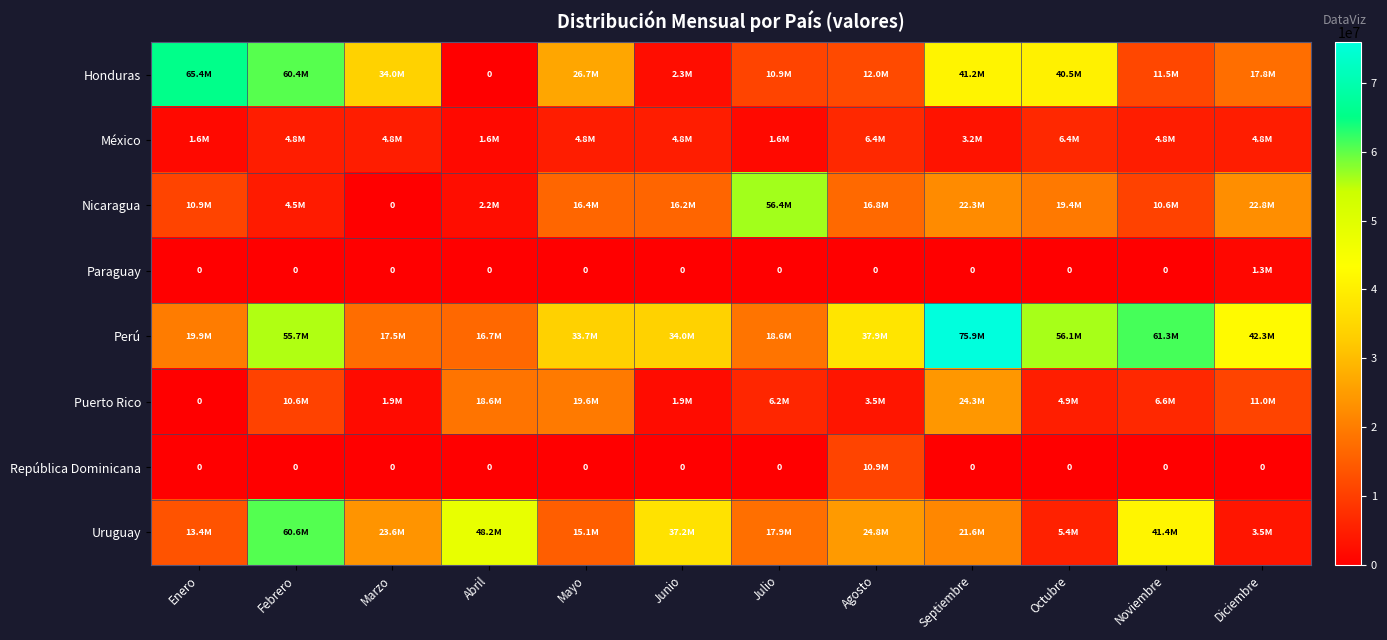

What is the average value of the Uruguay series?

26053433.3